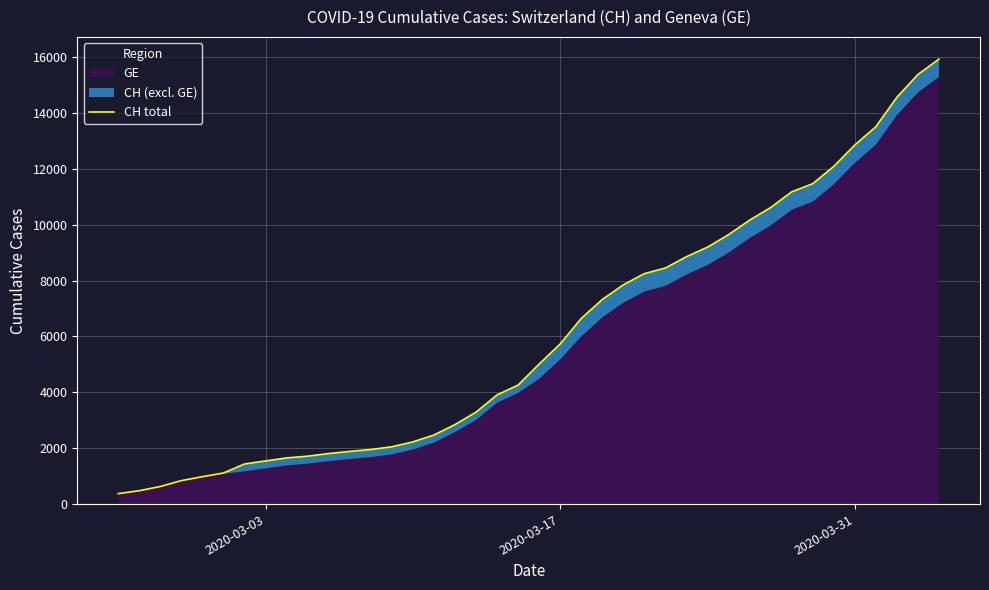

What is the sum of all values?

242133